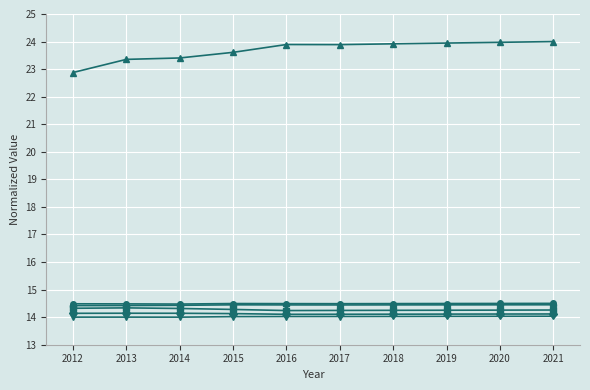

What is the smallest value displayed?

14.0